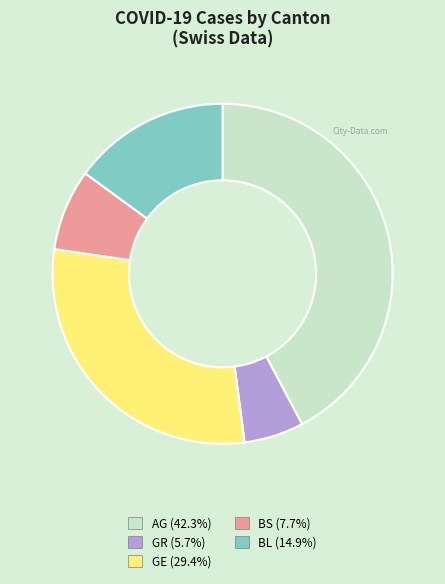

Which has a higher value, BS or AG?

AG